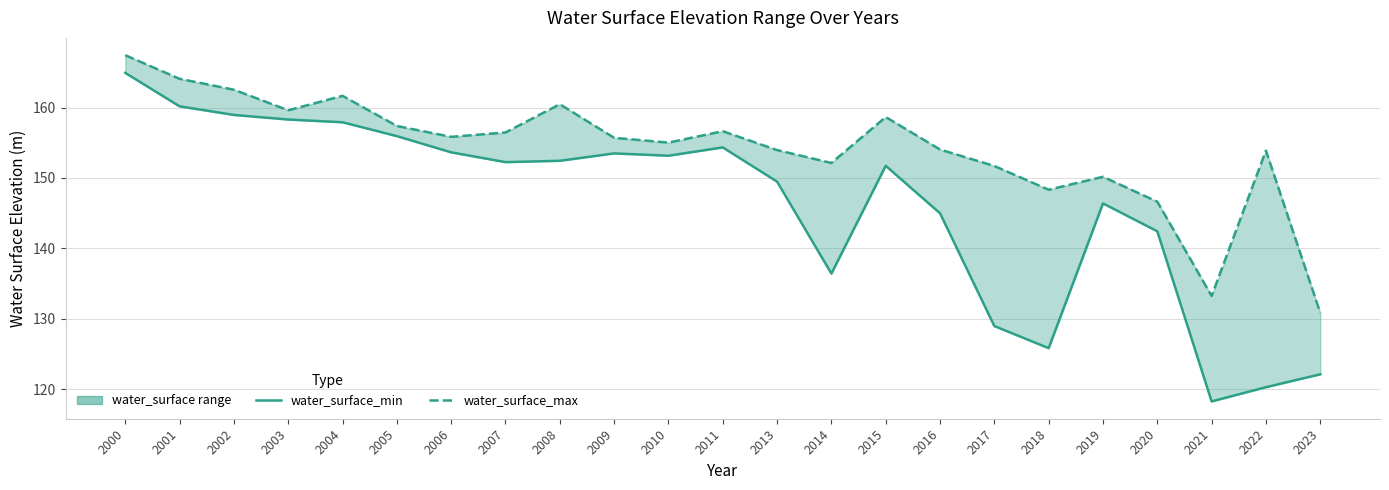

What is the total value across all series at 2017?

280.7